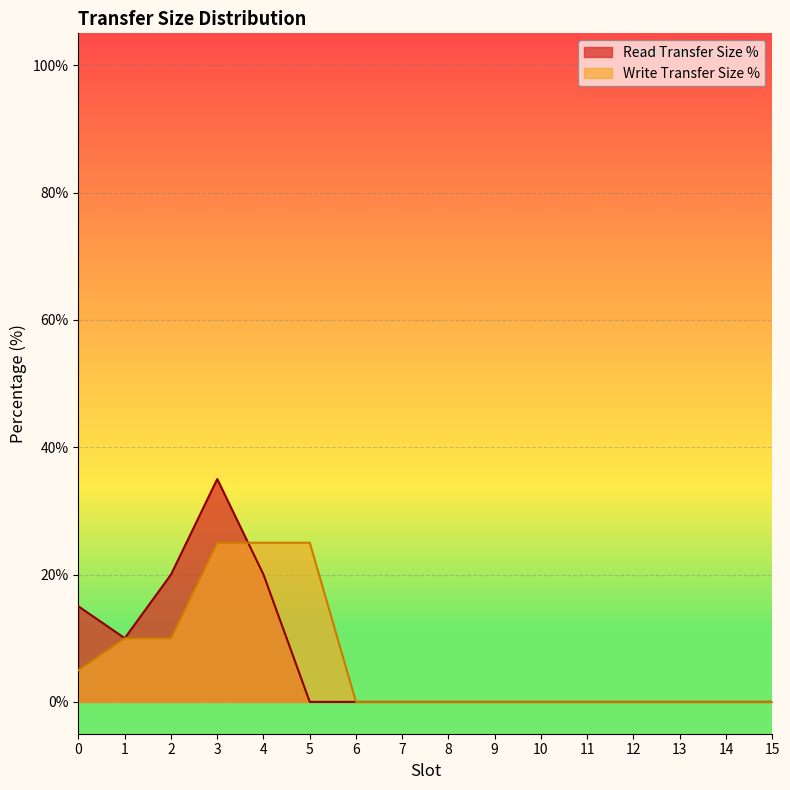

At which label is Write Transfer Size % closest to 12?

1